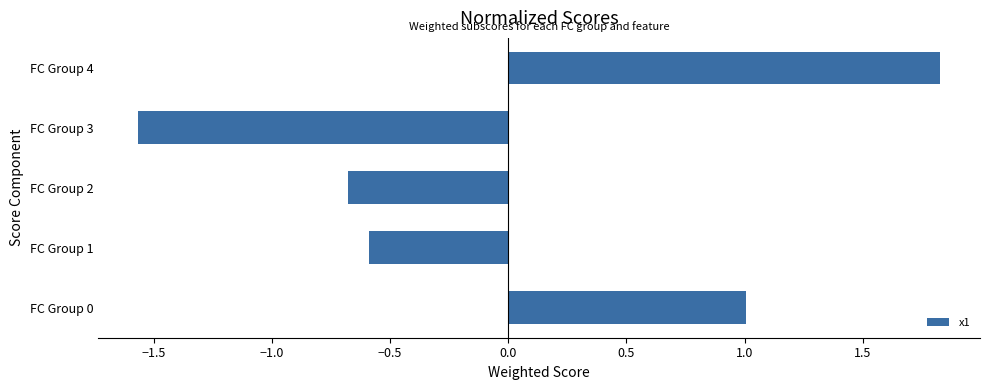

How many positive values are there?

2